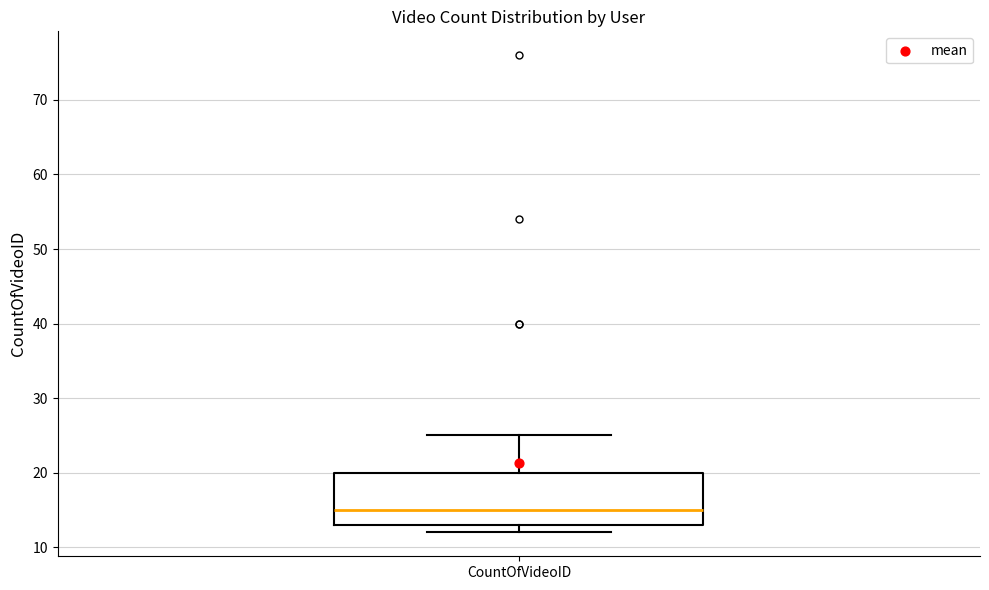

Transcribe this box plot: give where the median line is, the range the box spans, and where the two whiskers end, as read against the y-axis. The values are not printed on the chart, so give them approximately, as read against the axis.

median 15, box 13 to 20, whiskers 12 to 25